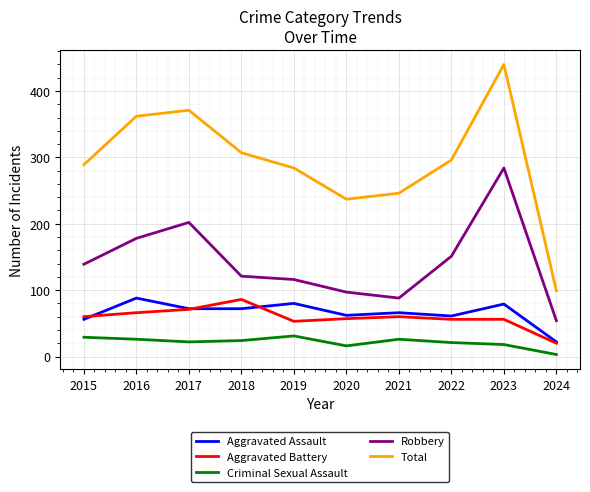

The value of Robbery at 2023 is 428. True or false?

False